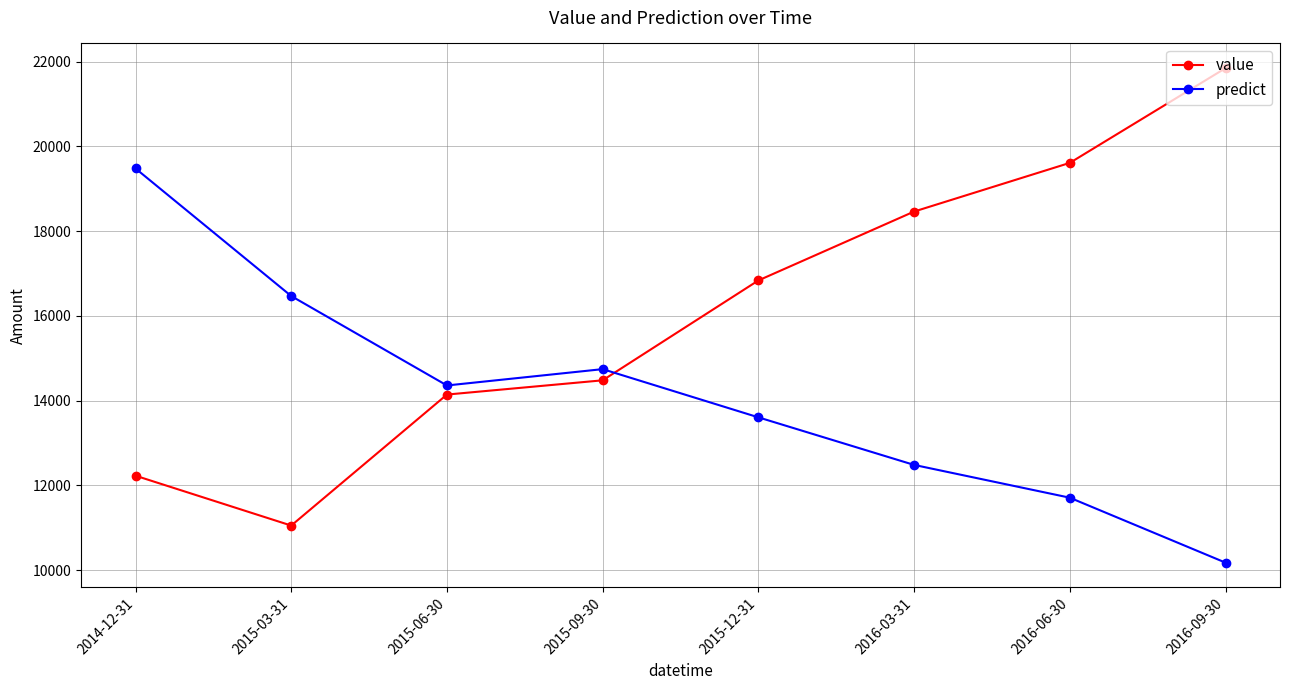

At how many categories does at least one series exceed 18892?

3